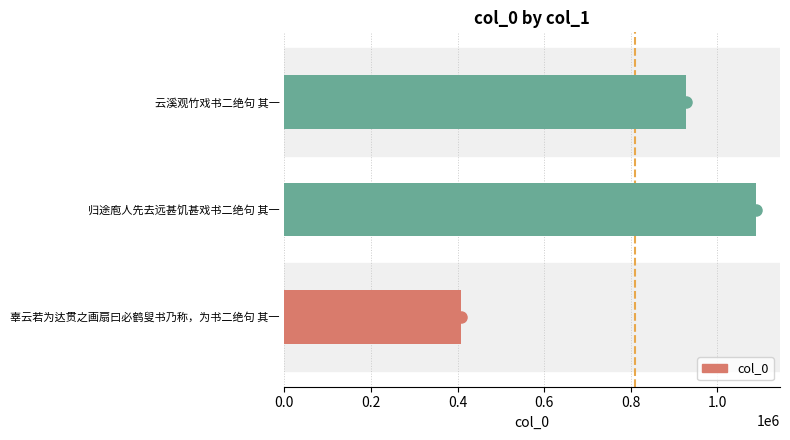

Is it true that the value at 归途庖人先去远甚饥甚戏书二绝句 其一 is 386846?

False